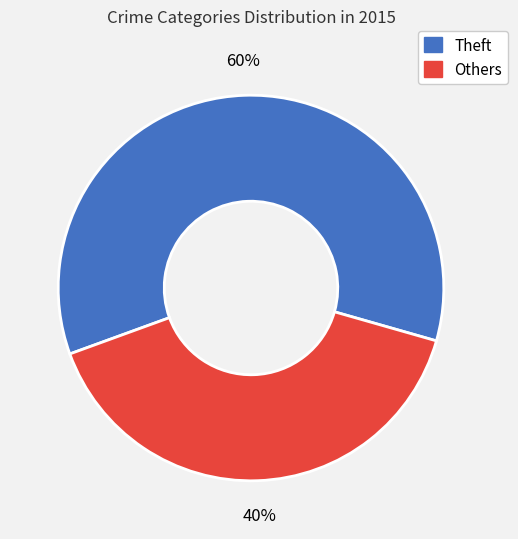

What is the ratio of the value at Theft to the value at Others?

1.5